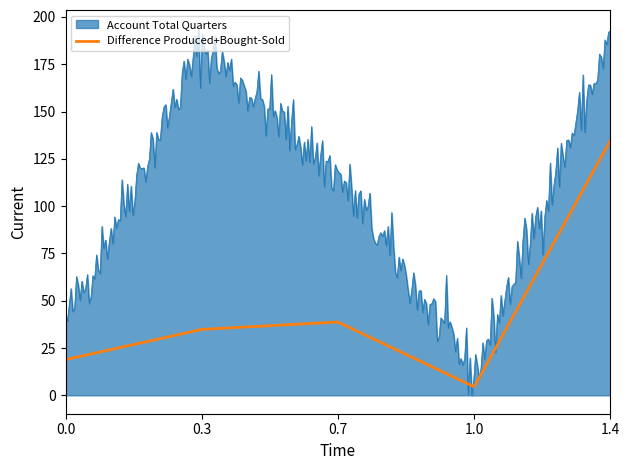

What are all the series names shown in the legend?

Account Total Quarters, Difference Produced+Bought-Sold